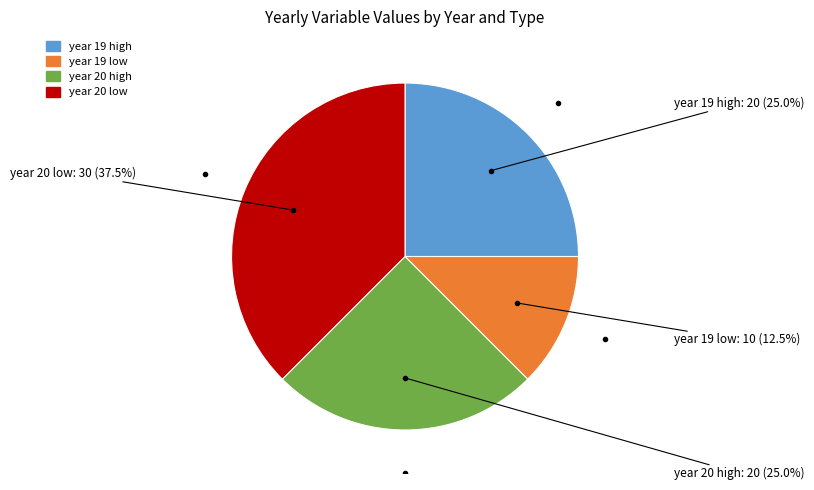

Is there a majority slice in this chart?

No